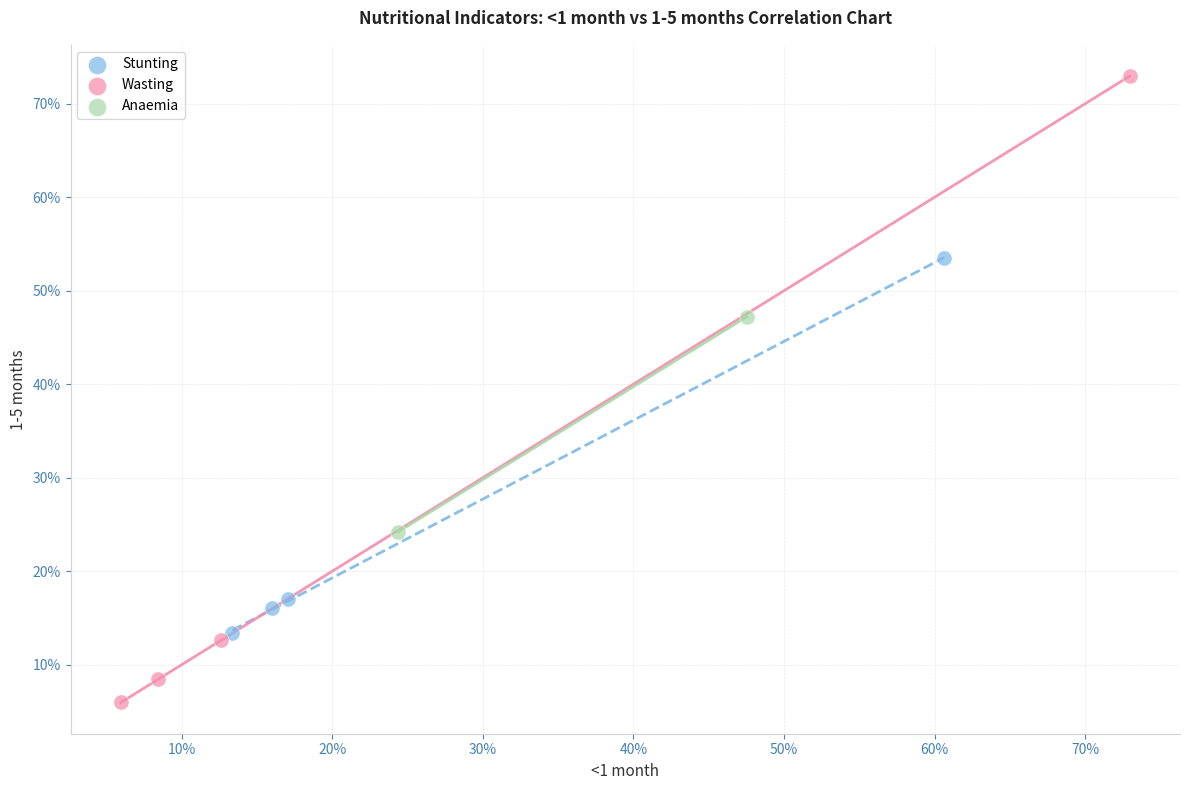

Which series contains the lowest Y value?

Wasting